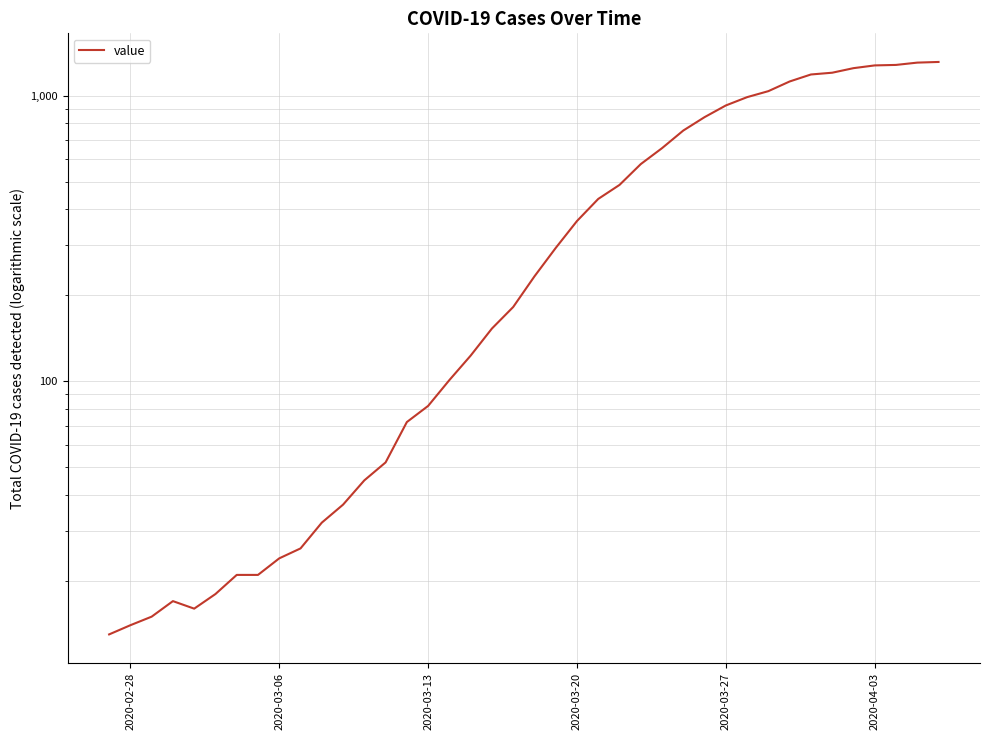

How many interior local valleys (lower than both neighbors) does the data have?

1